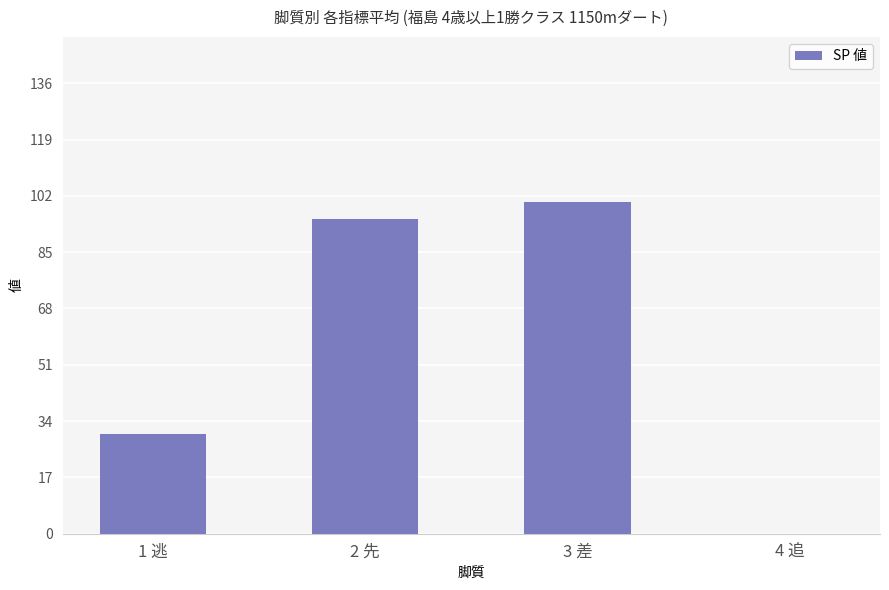

What is the sum of the values at 4 追 and 3 差?

100